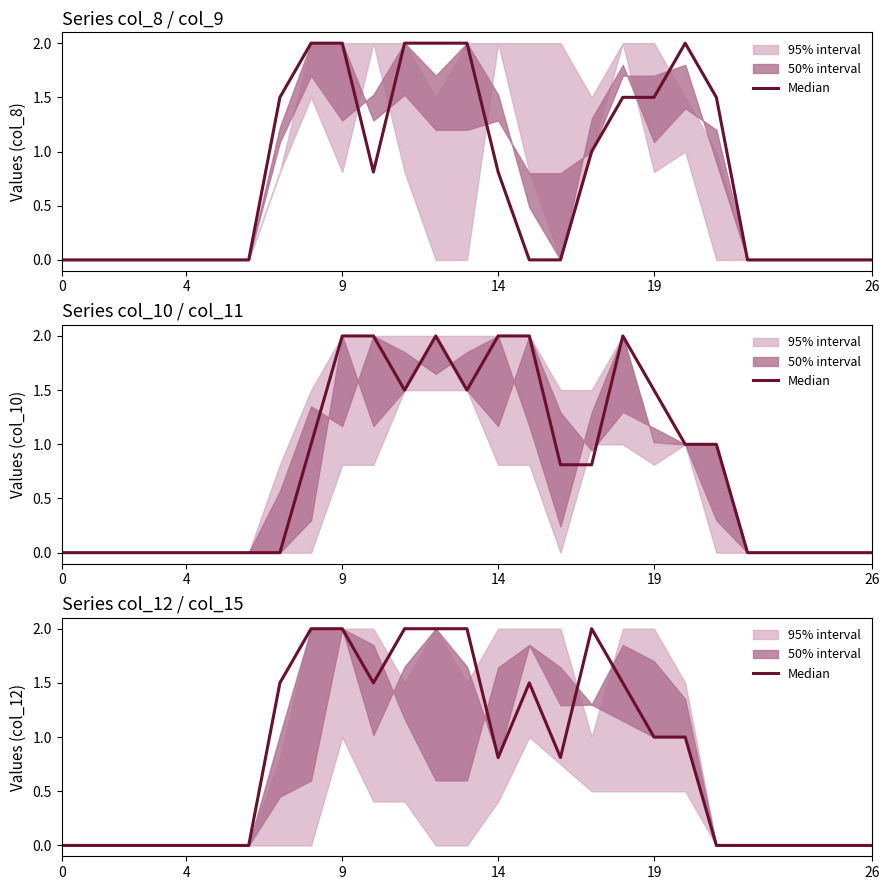

How many values exceed 0?

14